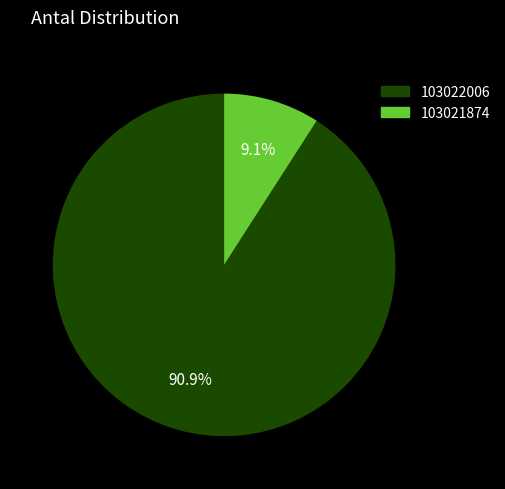

Which category has the biggest portion of the pie?

103022006